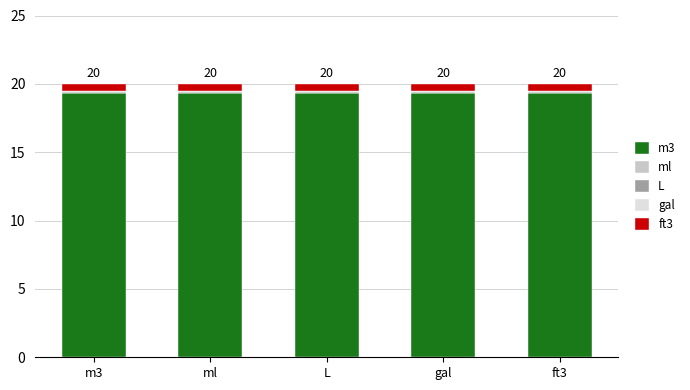

What is the label of the 1st bar from the right?

ft3